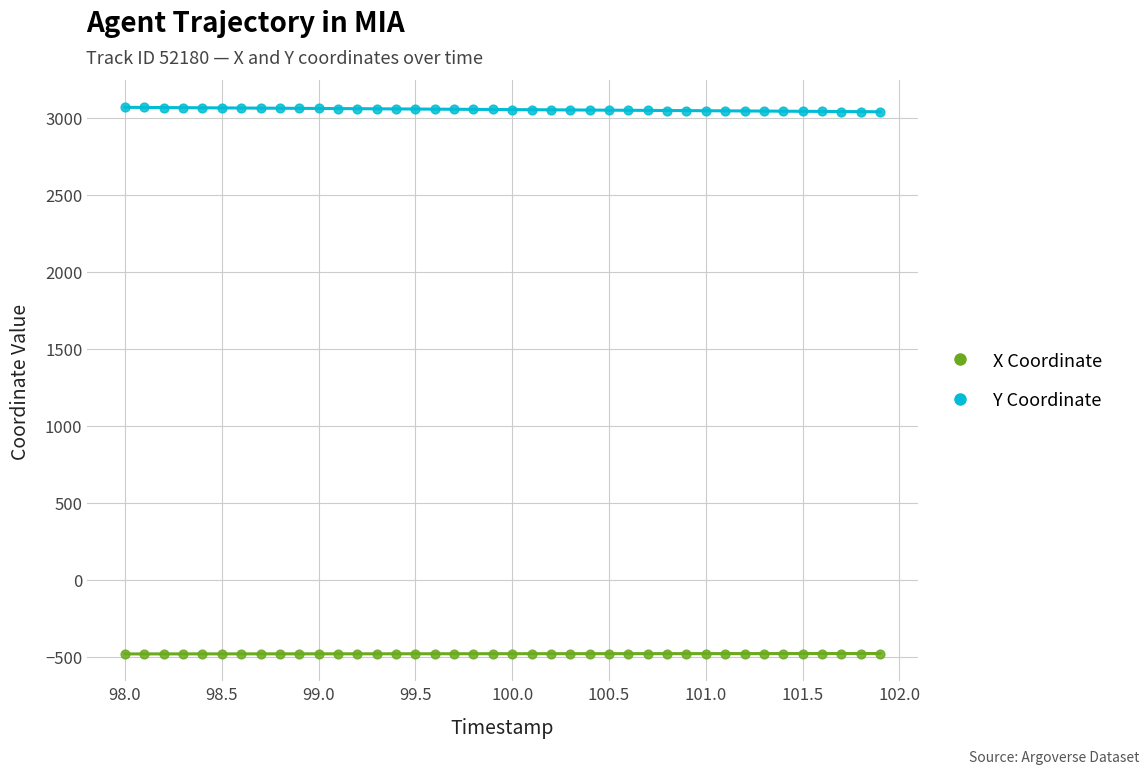

Which series contains the highest Y value?

Y Coordinate